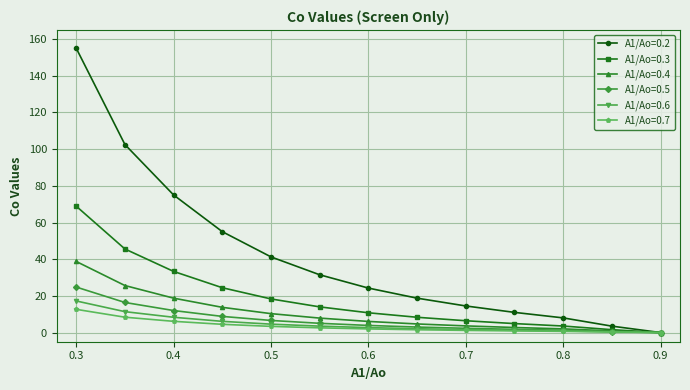

What is the value of the A1/Ao=0.3 point at the 11th from the left?

3.6